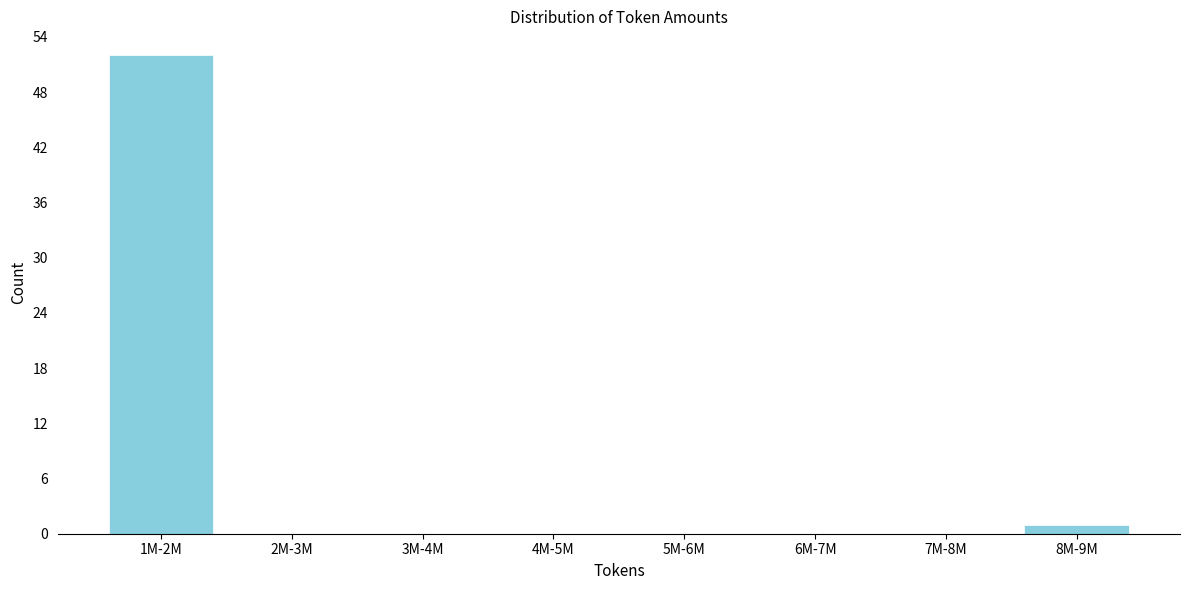

Reading right to left, transcribe all the data shown in this chart.

8M-9M=1	7M-8M=0	6M-7M=0	5M-6M=0	4M-5M=0	3M-4M=0	2M-3M=0	1M-2M=52